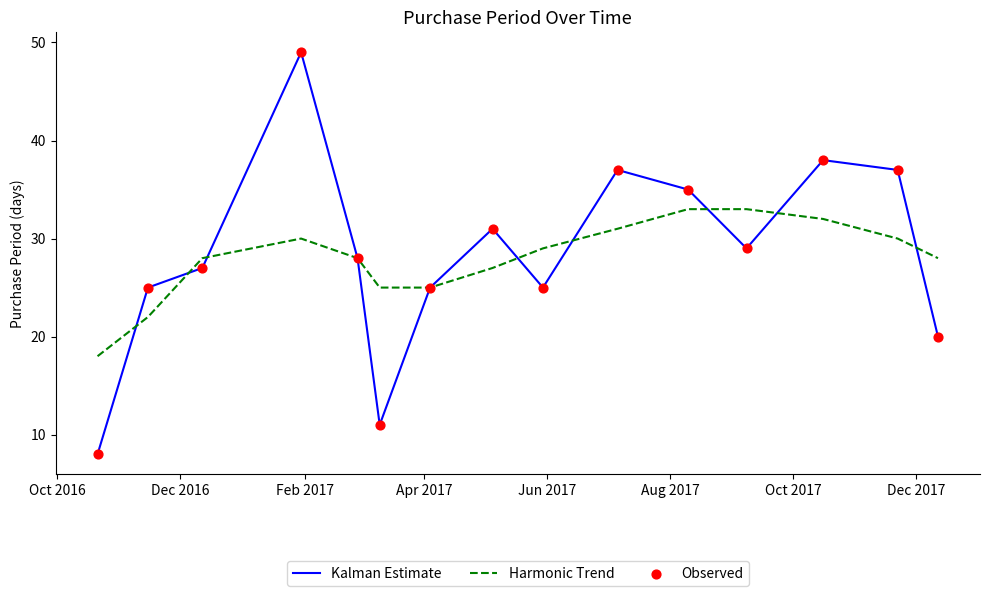

Which series has the largest range (max minus min)?

Kalman Estimate